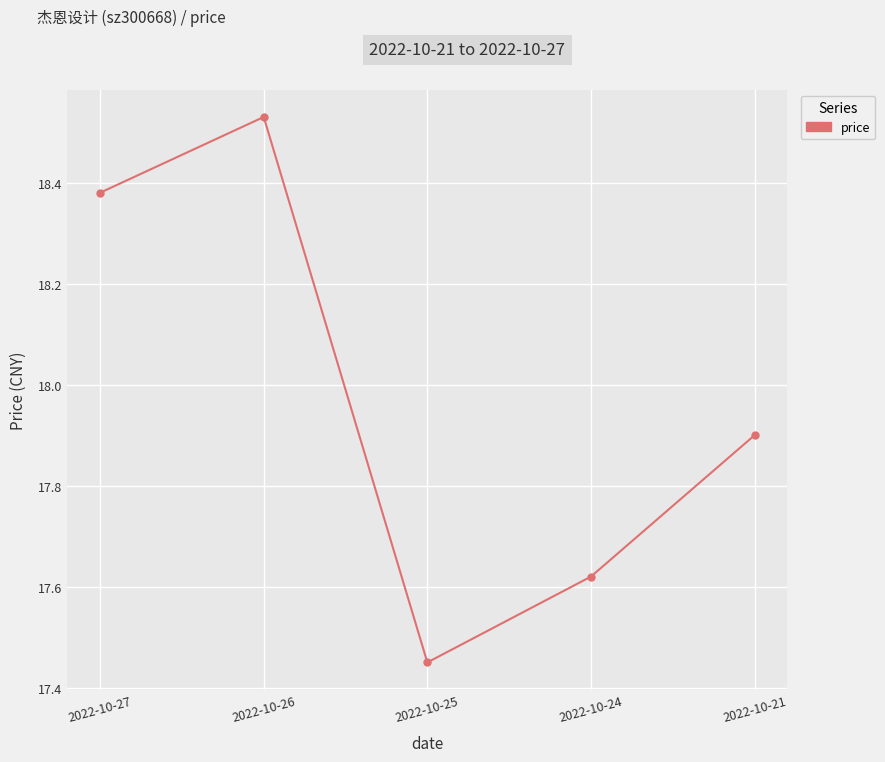

At which category does the chart reach its peak across all series?

2022-10-26